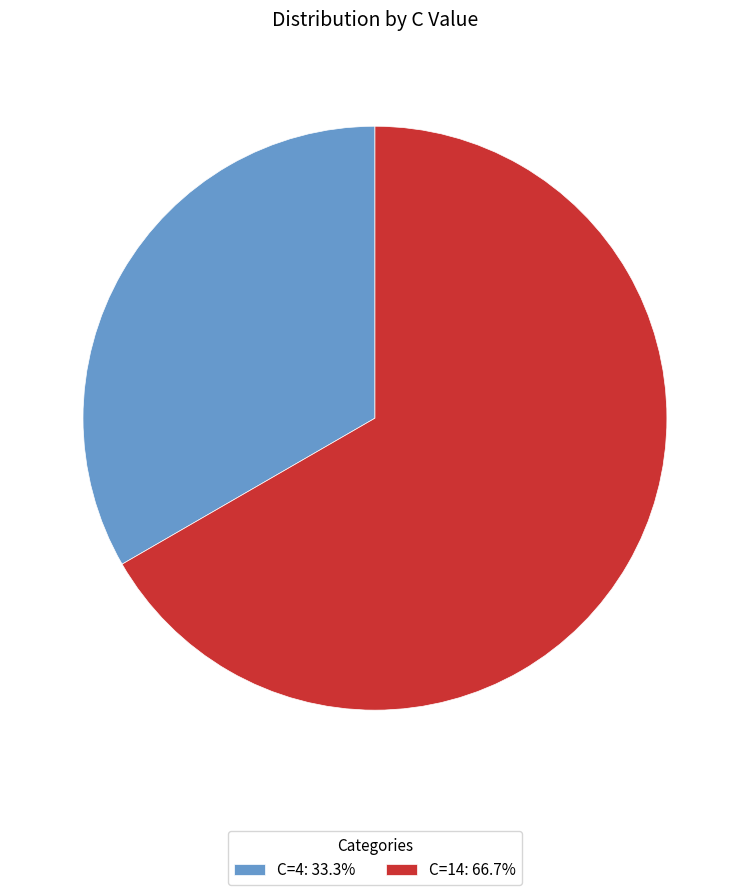

Do C=14: 66.7% and C=4: 33.3% together represent more than half of the pie?

Yes